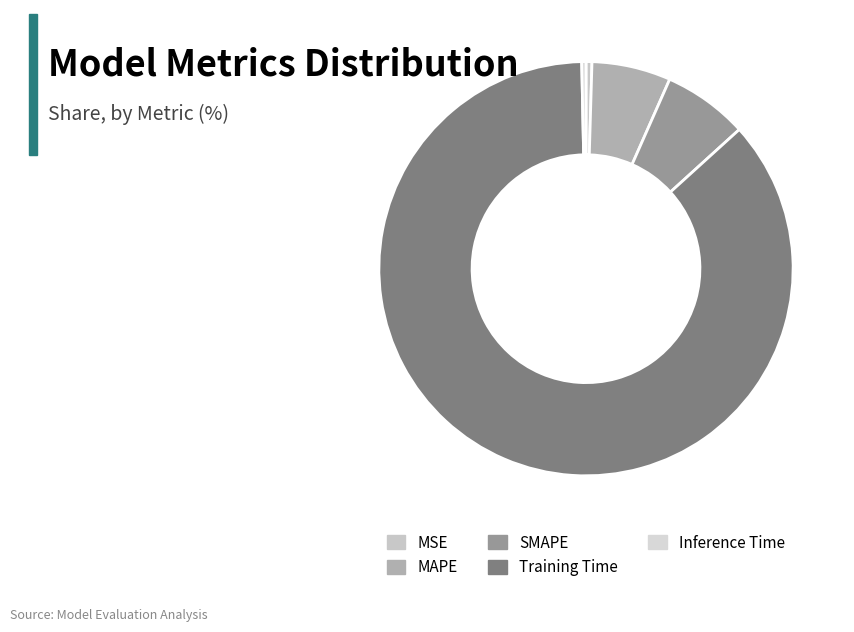

Which slice is the largest?

Training Time